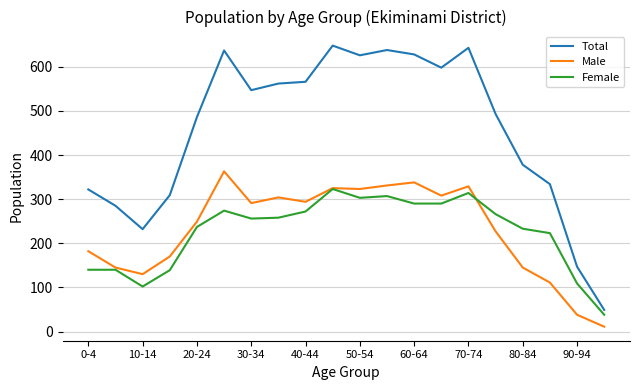

What is the difference between the maximum and minimum values in the Total series?

599